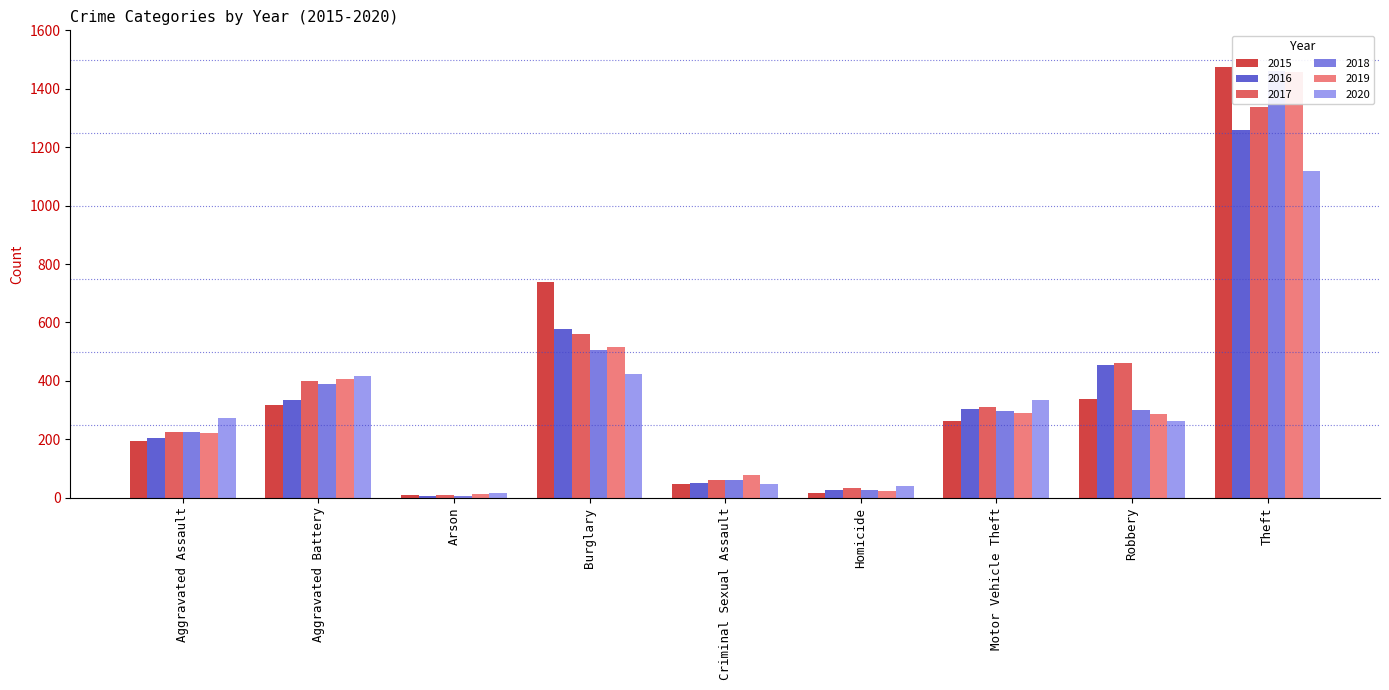

True or false: 2017 has a value of 340 at Aggravated Assault.

False